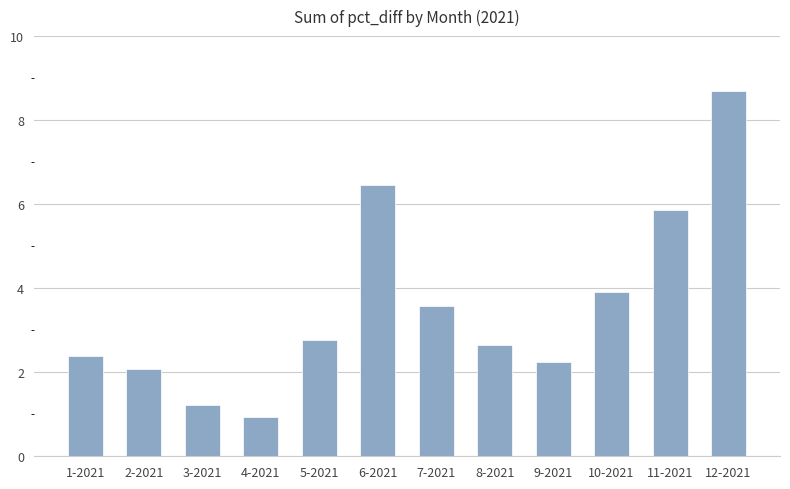

Which label corresponds to the smallest value in the chart?

4-2021